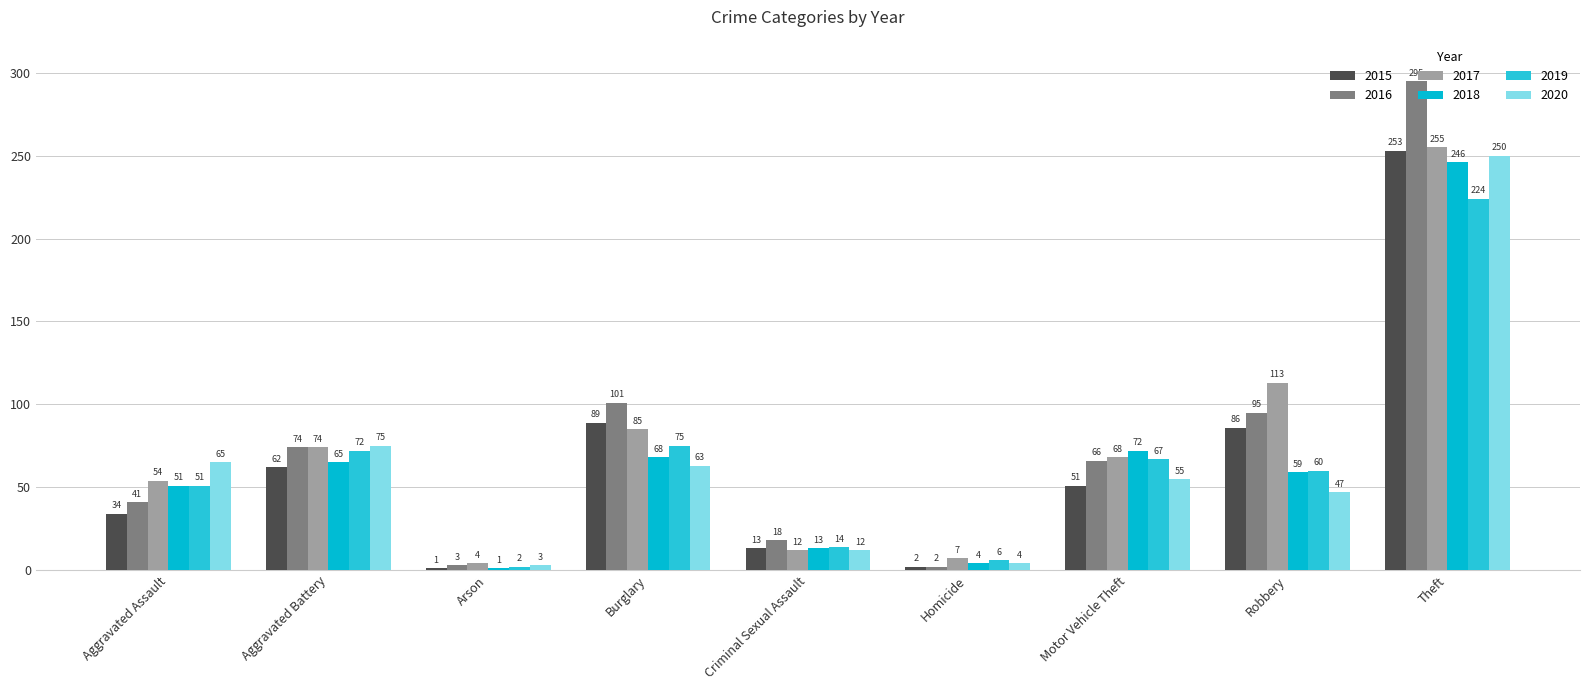

What is the average value of the 2019 series?

63